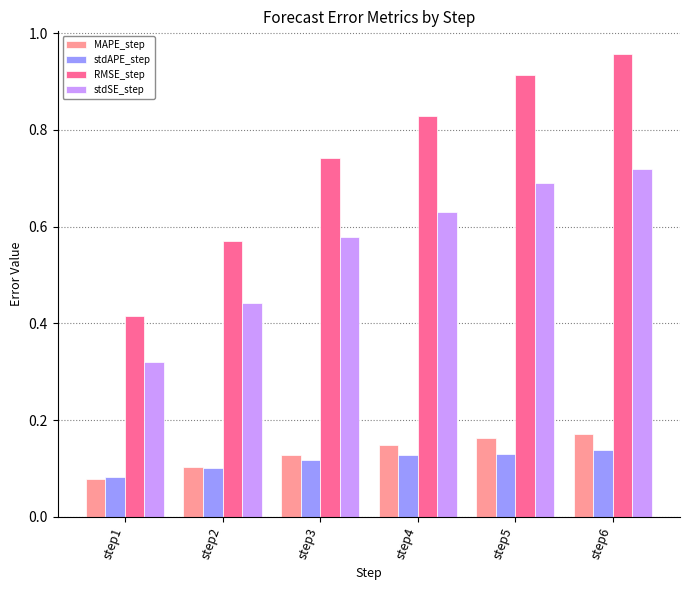

Rank the series at step5 from highest to lowest value.

RMSE_step, stdSE_step, MAPE_step, stdAPE_step